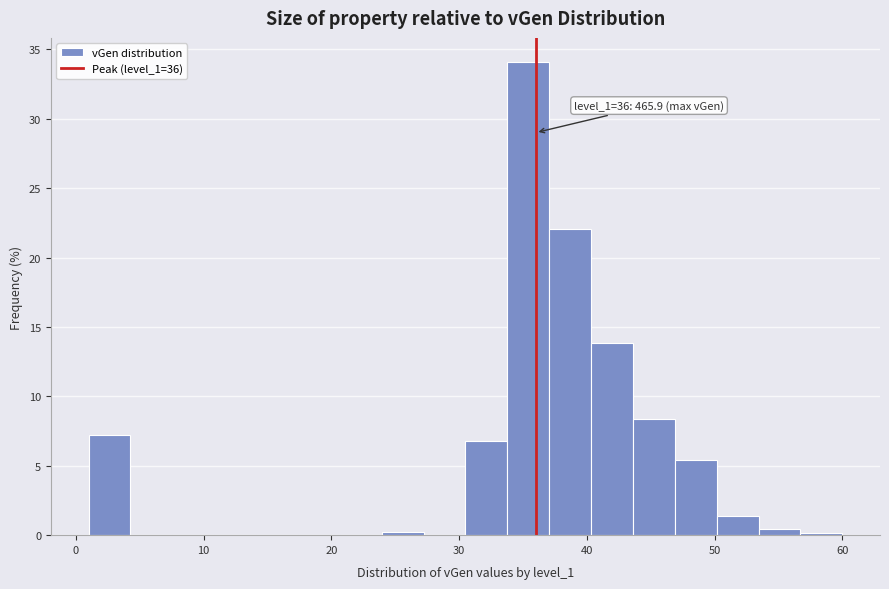

Read against the x-axis, roughly where is the centre of the tallest bar?

35